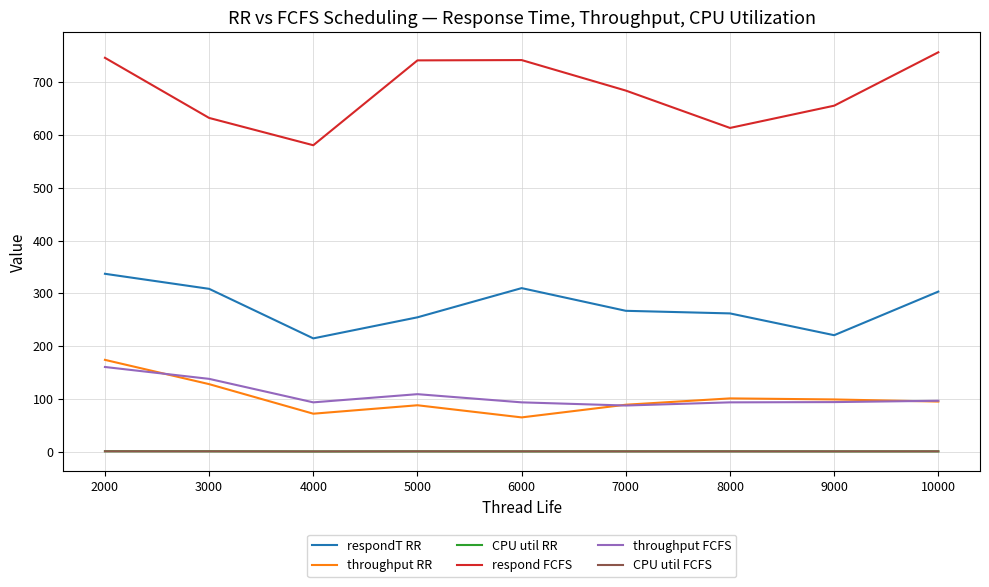

What is the spread (max minus min) of values at 2000?

745.4